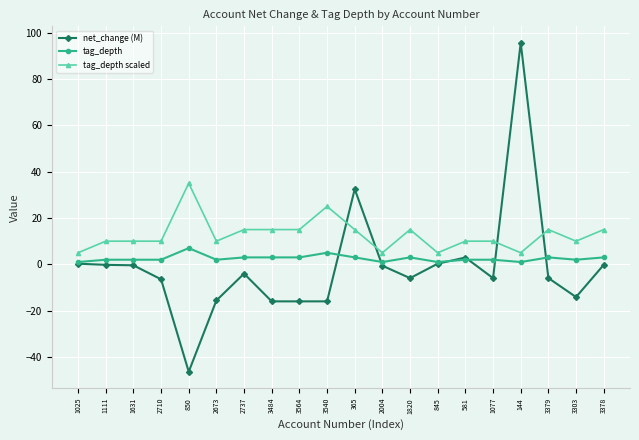

Between 1025 and 850, which series saw the biggest shift?

net_change (M)